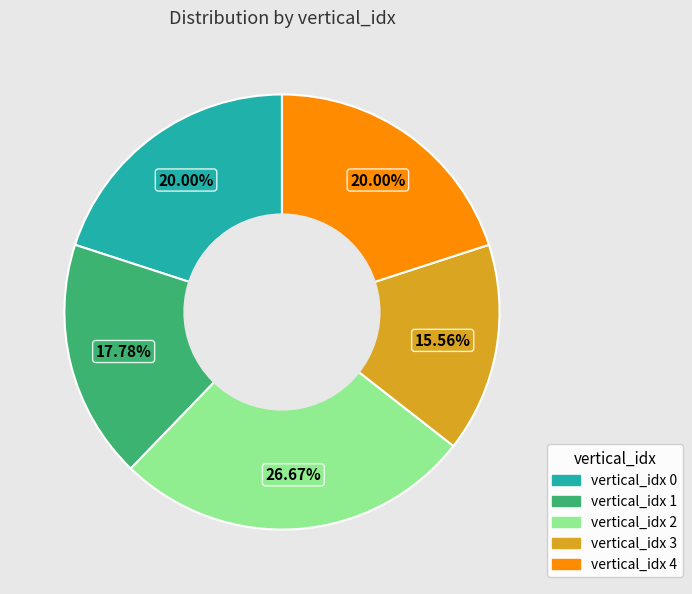

Which slice is the smallest?

vertical_idx 3